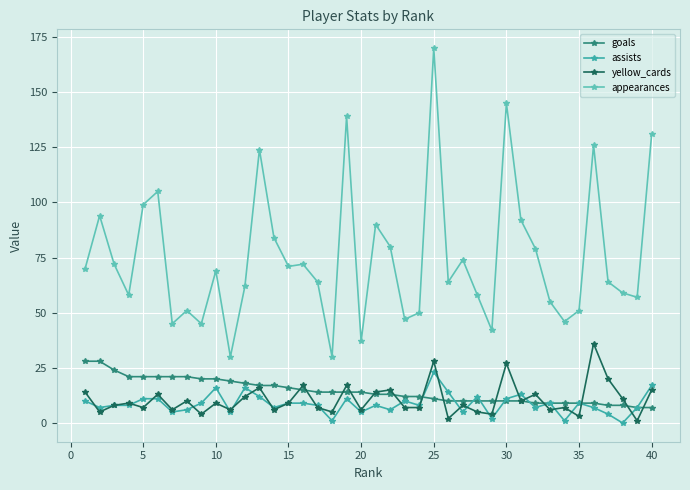

Does the chart display data point markers on the line(s)?

Yes